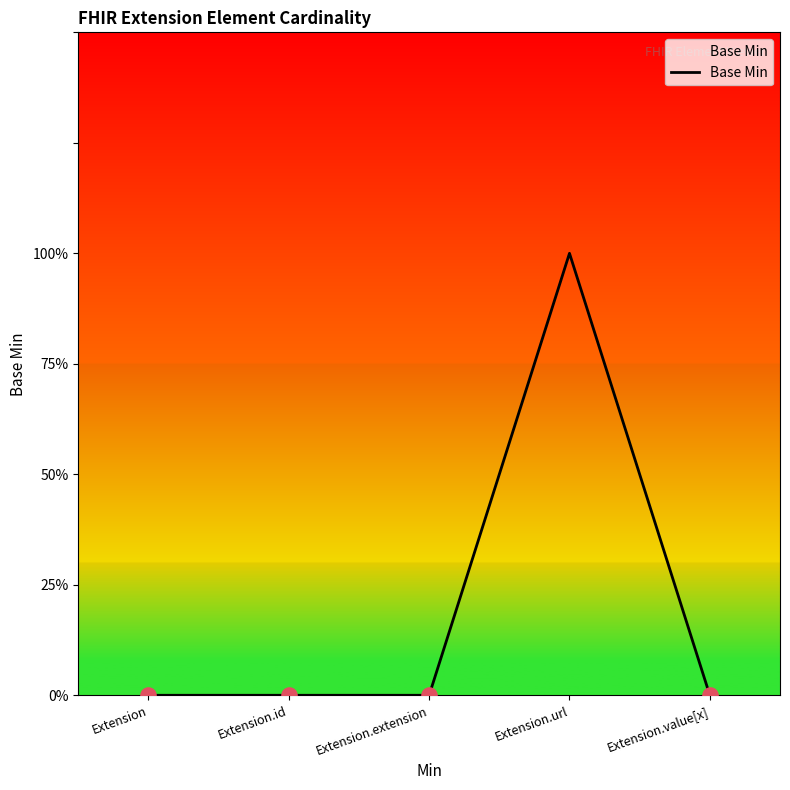

Between Extension.id and Extension.url, which is larger?

Extension.url